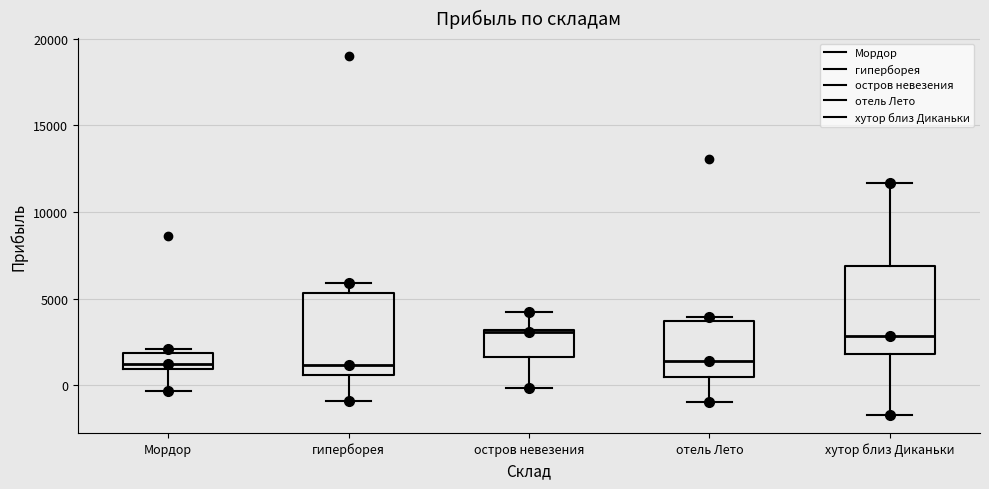

Where does the upper whisker of the box for остров невезения end on the y-axis? The values are not printed on the chart, so give them approximately, as read against the axis.

4000